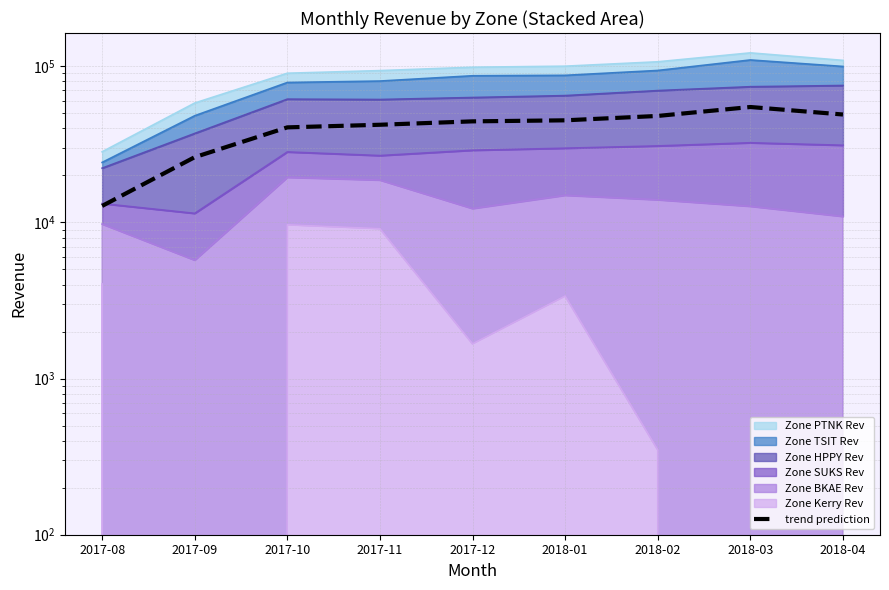

List the labels in order of value, largest first.

2018-03, 2018-04, 2018-02, 2018-01, 2017-12, 2017-11, 2017-10, 2017-09, 2017-08